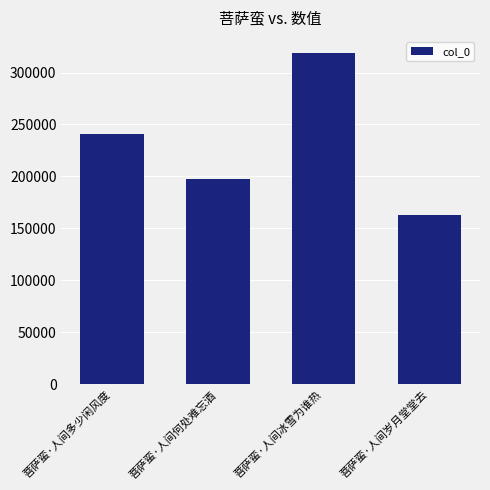

Reading right to left, transcribe all the data shown in this chart.

菩萨蛮·人间岁月堂堂去=162915	菩萨蛮·人间冰雪为谁热=318362	菩萨蛮·人间何处难忘酒=197211	菩萨蛮·人间多少闲风度=240878